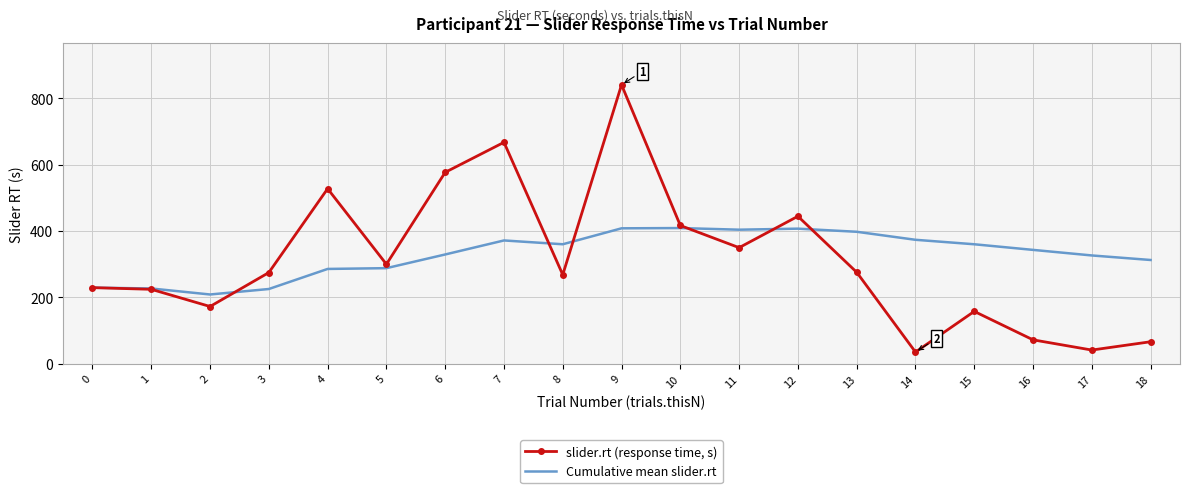

Which series has the widest spread of values?

slider.rt (response time, s)